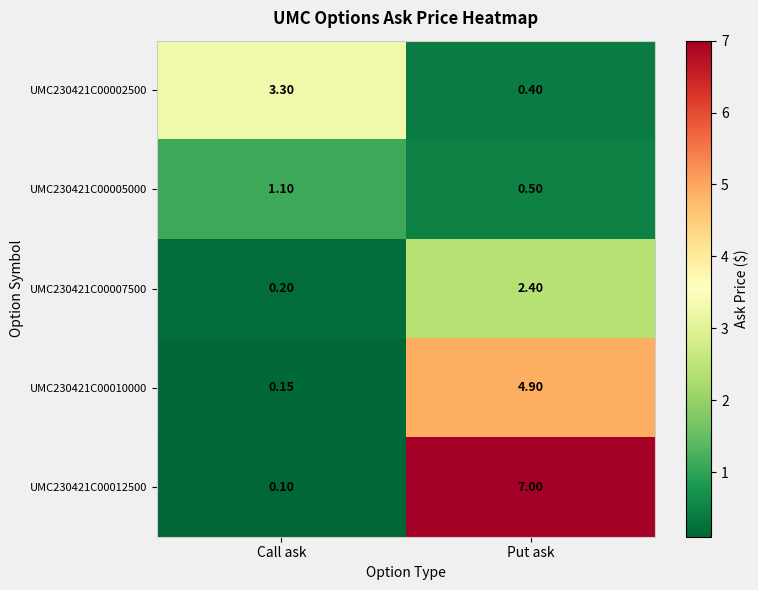

Which label corresponds to the smallest value in the chart?

Call ask